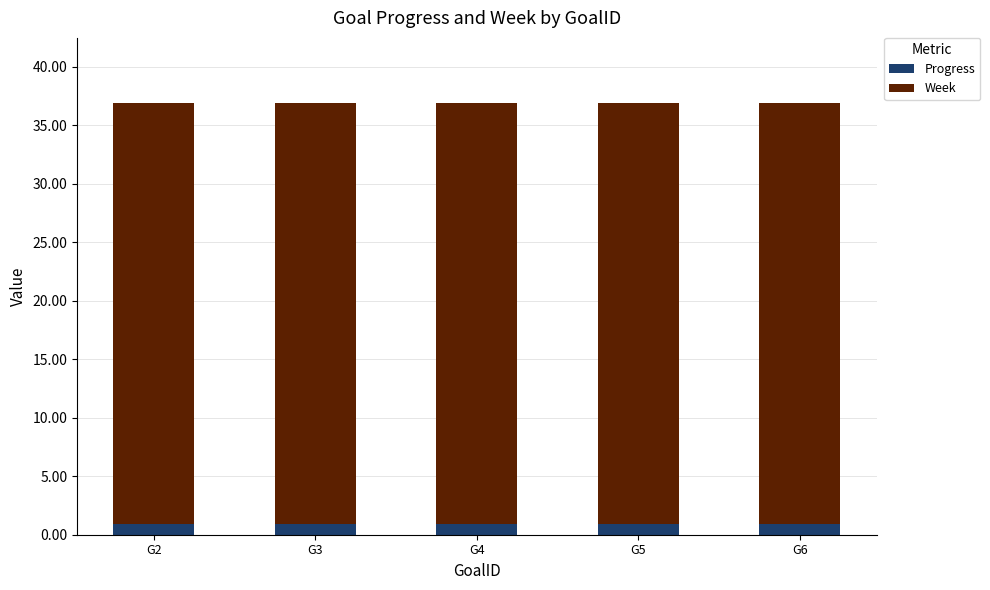

What is the sum of all Progress values?

4.6